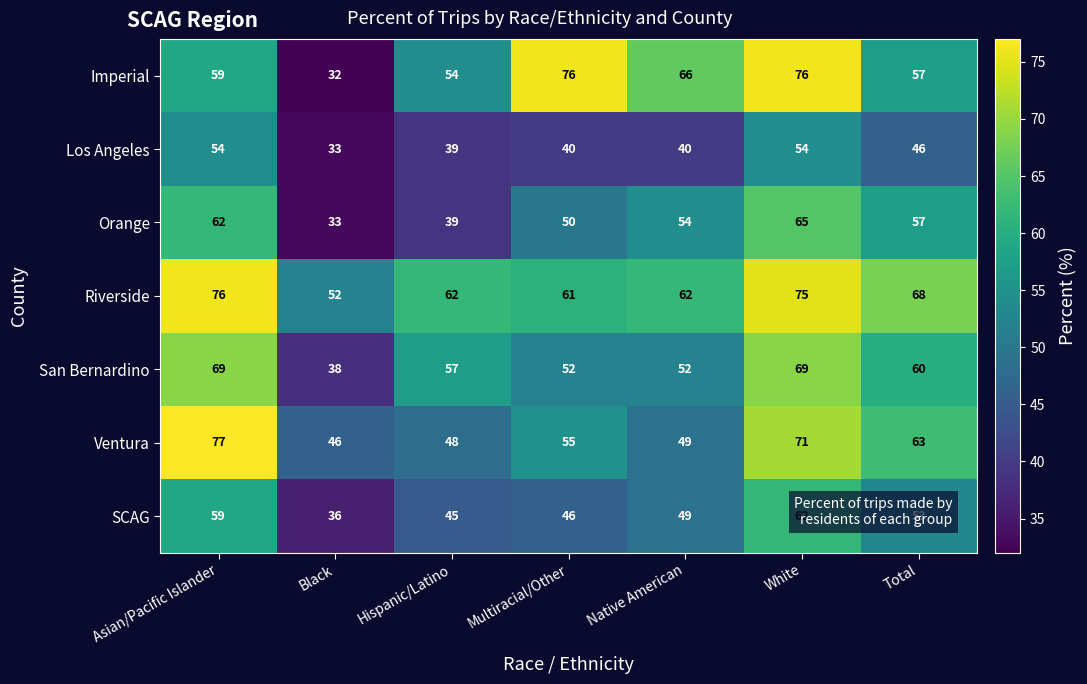

What is the total value across all series at Black?

270